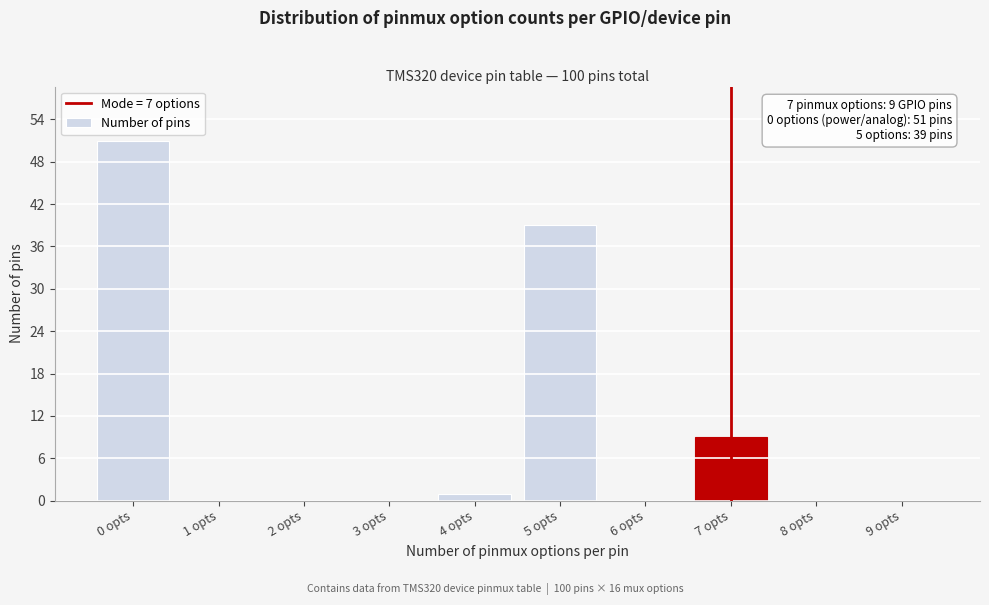

Reading left to right, what are all the values shown in this chart?

0 opts=51	1 opts=0	2 opts=0	3 opts=0	4 opts=1	5 opts=39	6 opts=0	7 opts=9	8 opts=0	9 opts=0